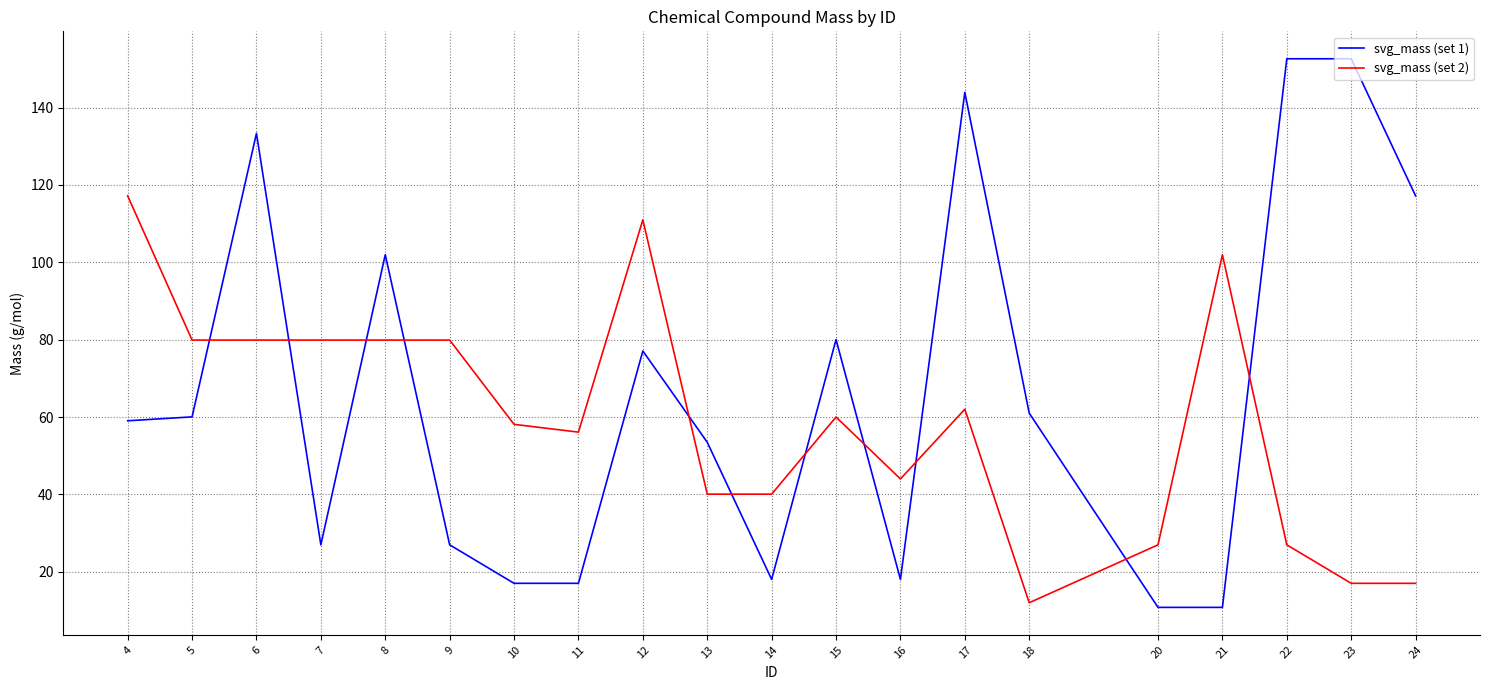

What is the average value of the svg_mass (set 2) series?

59.5